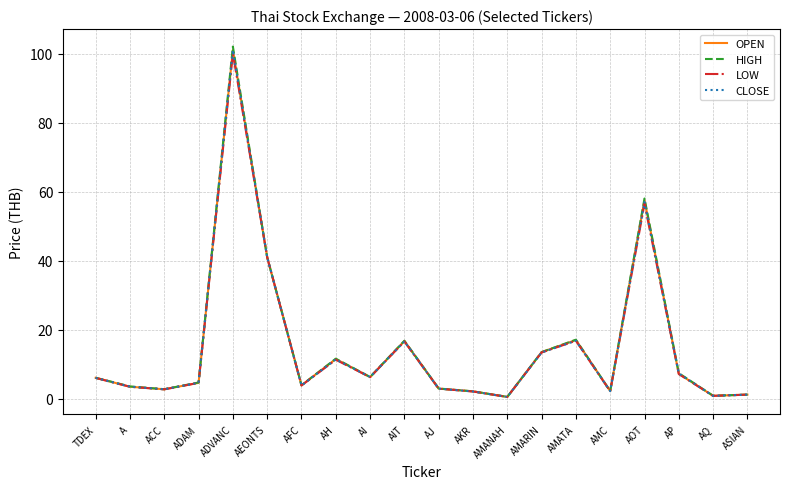

What position from the left is AMARIN?

14